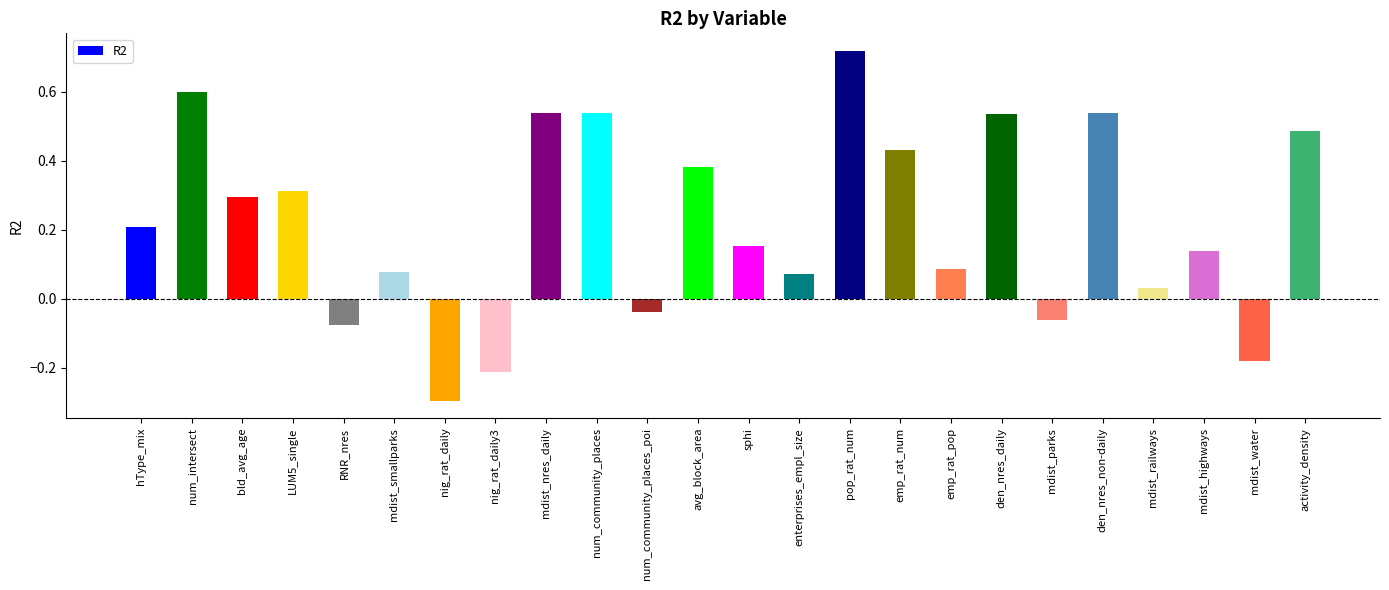

At which category does the chart reach its minimum across all series?

nig_rat_daily